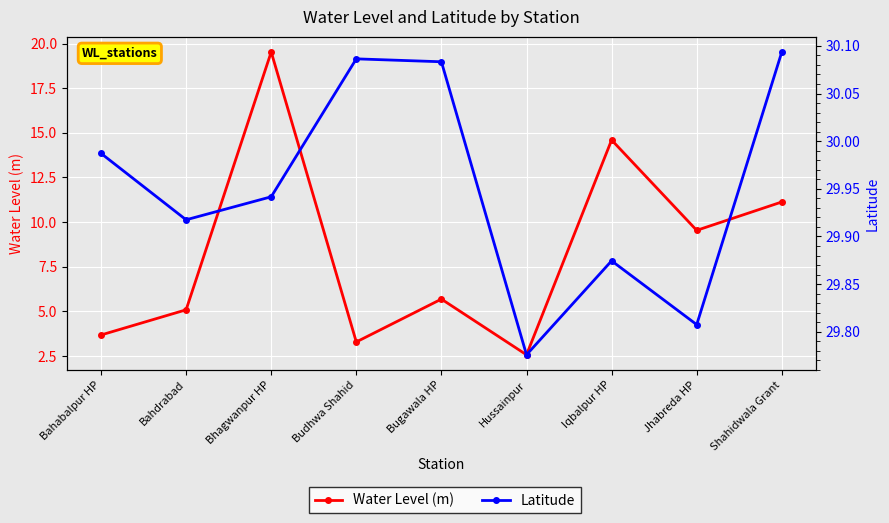

How many distinct data groups are displayed?

2